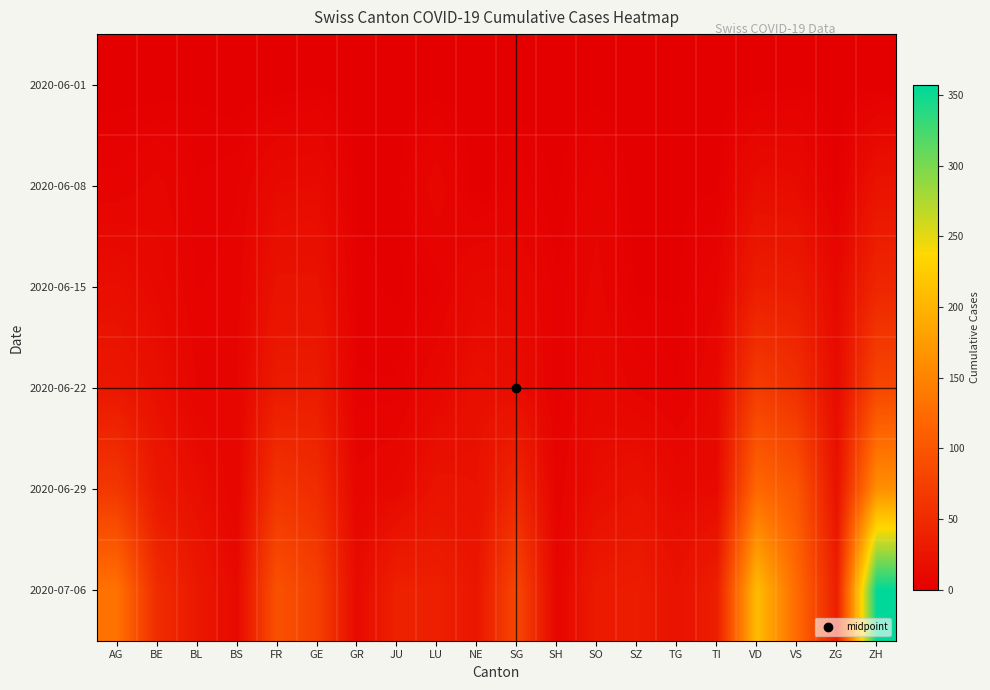

How many categories are shown in the chart?

20